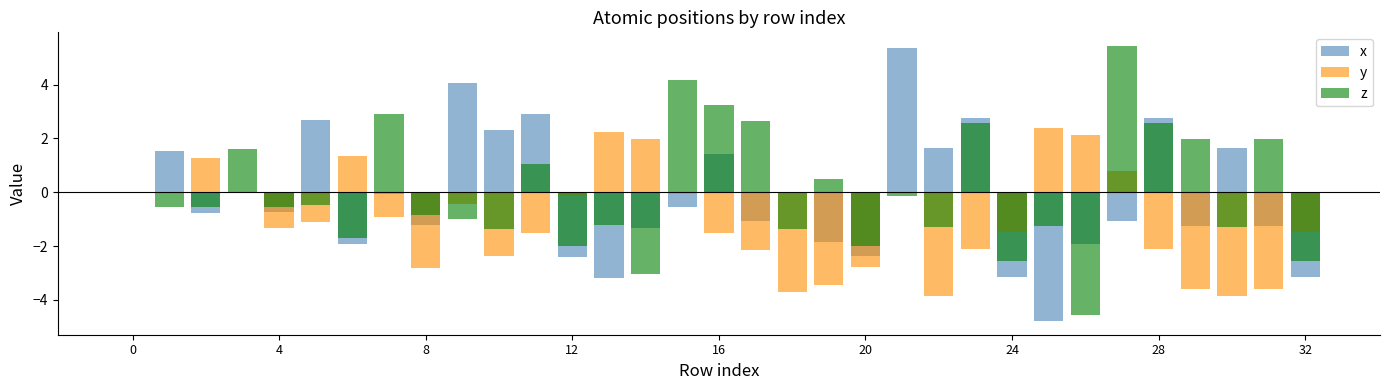

Is it true that y equals -3.7 at 18?

True